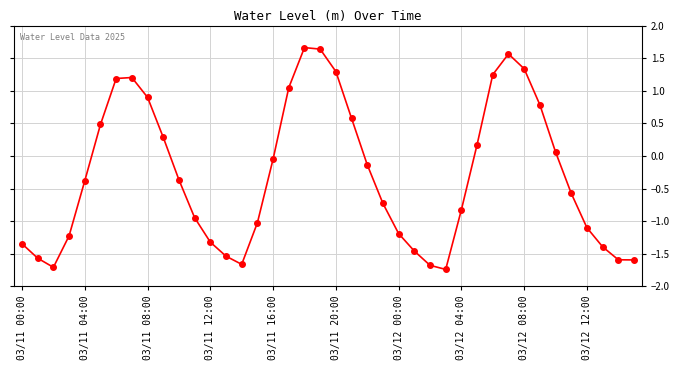

What is the difference between the maximum and second lowest values?

3.4